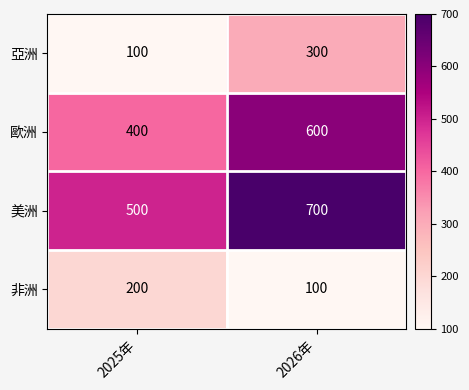

Is the value of 非洲 at 2025年 greater than the value of 歐洲 at 2026年?

No